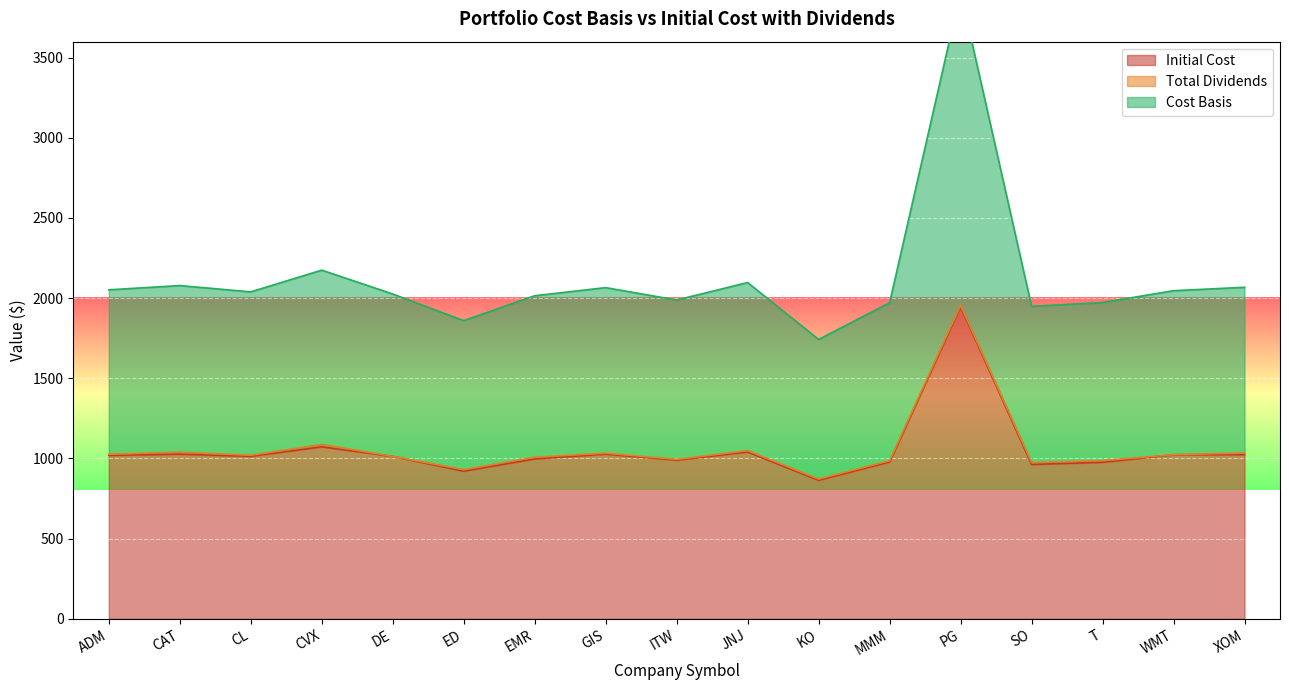

At which category does the chart reach its peak across all series?

PG